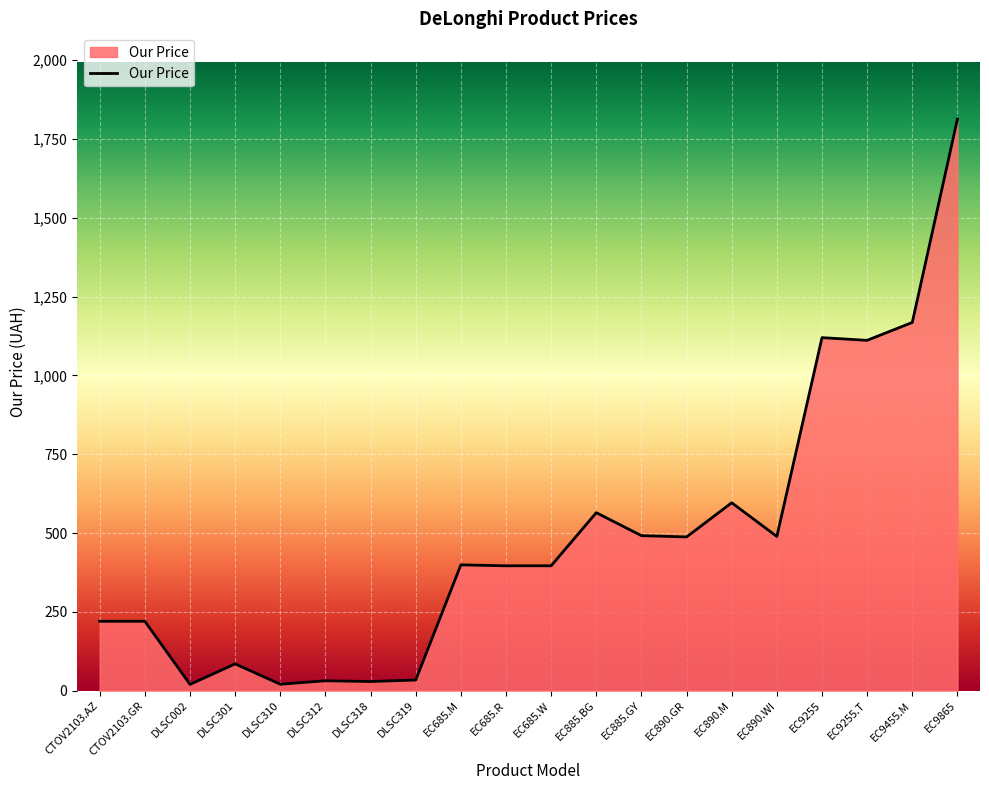

What is the difference between the values at EC885.GY and CTOV2103.AZ?

271.7